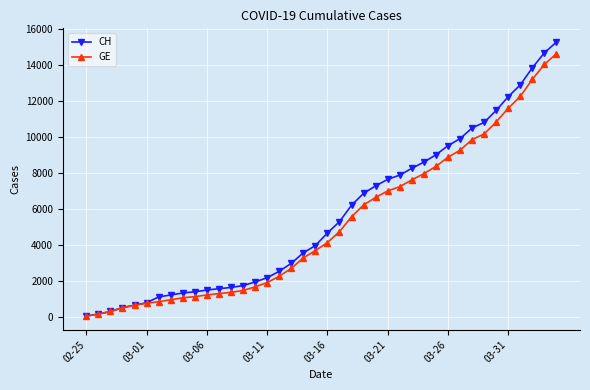

What is the maximum value for CH?

15267